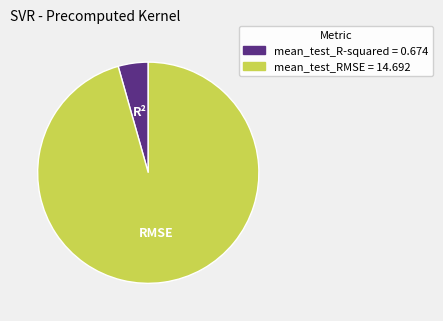

Do mean_test_R-squared and mean_test_RMSE together represent more than half of the pie?

Yes